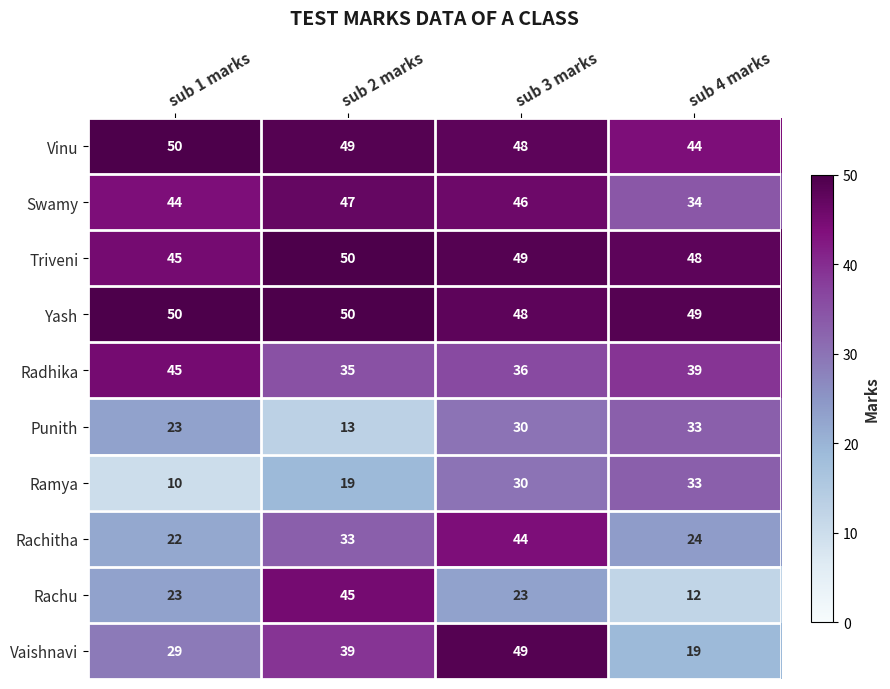

How many values in the Rachitha series are below 33?

2